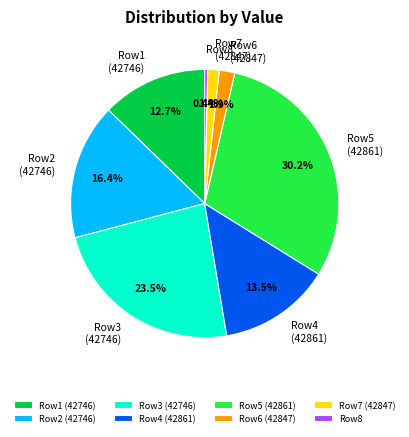

How many slices are in this pie chart?

8